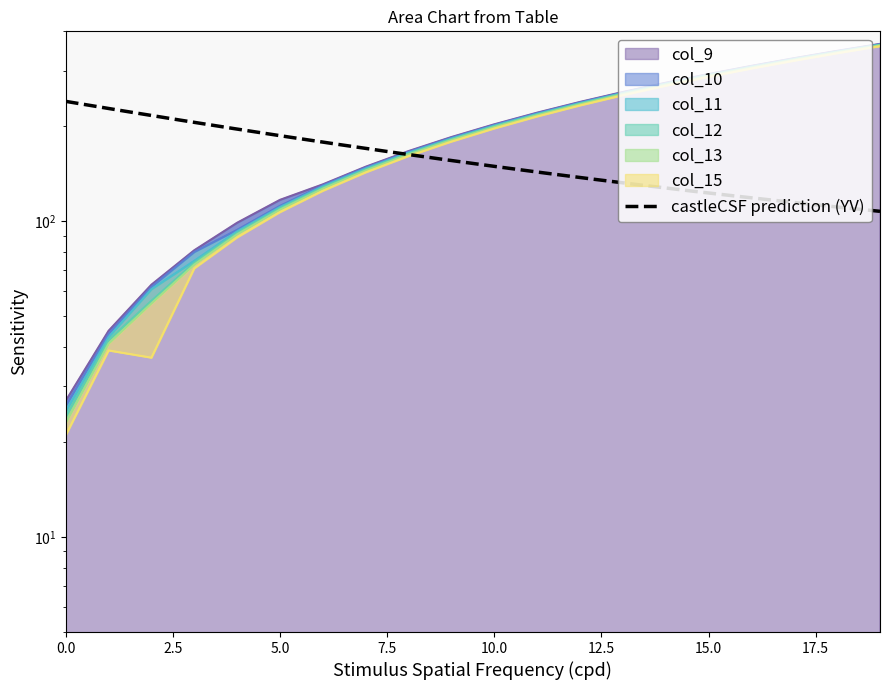

True or false: col_9 has a value of 203 at 10.

True